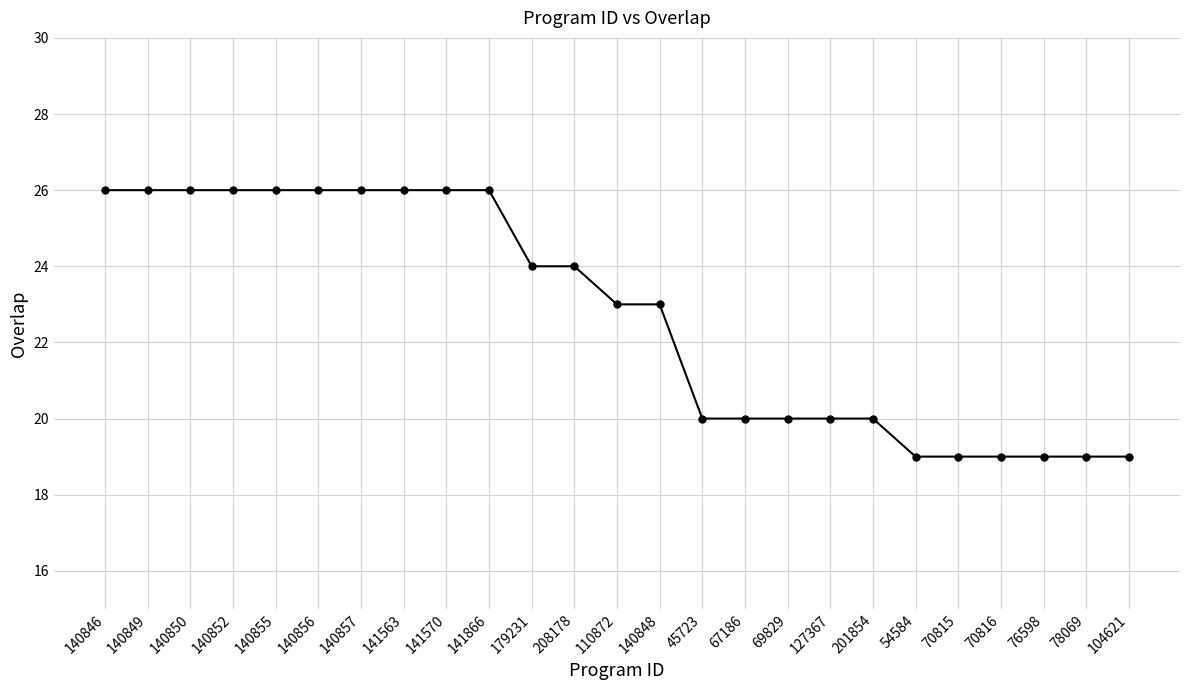

What is the label of the 21st point from the left?

70815